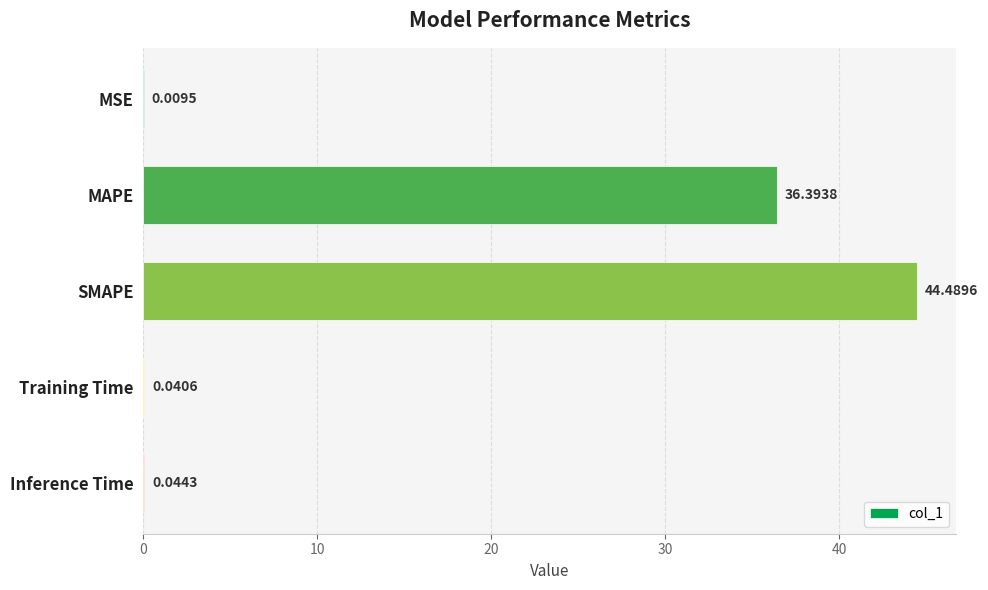

Which label corresponds to the largest value in the chart?

SMAPE